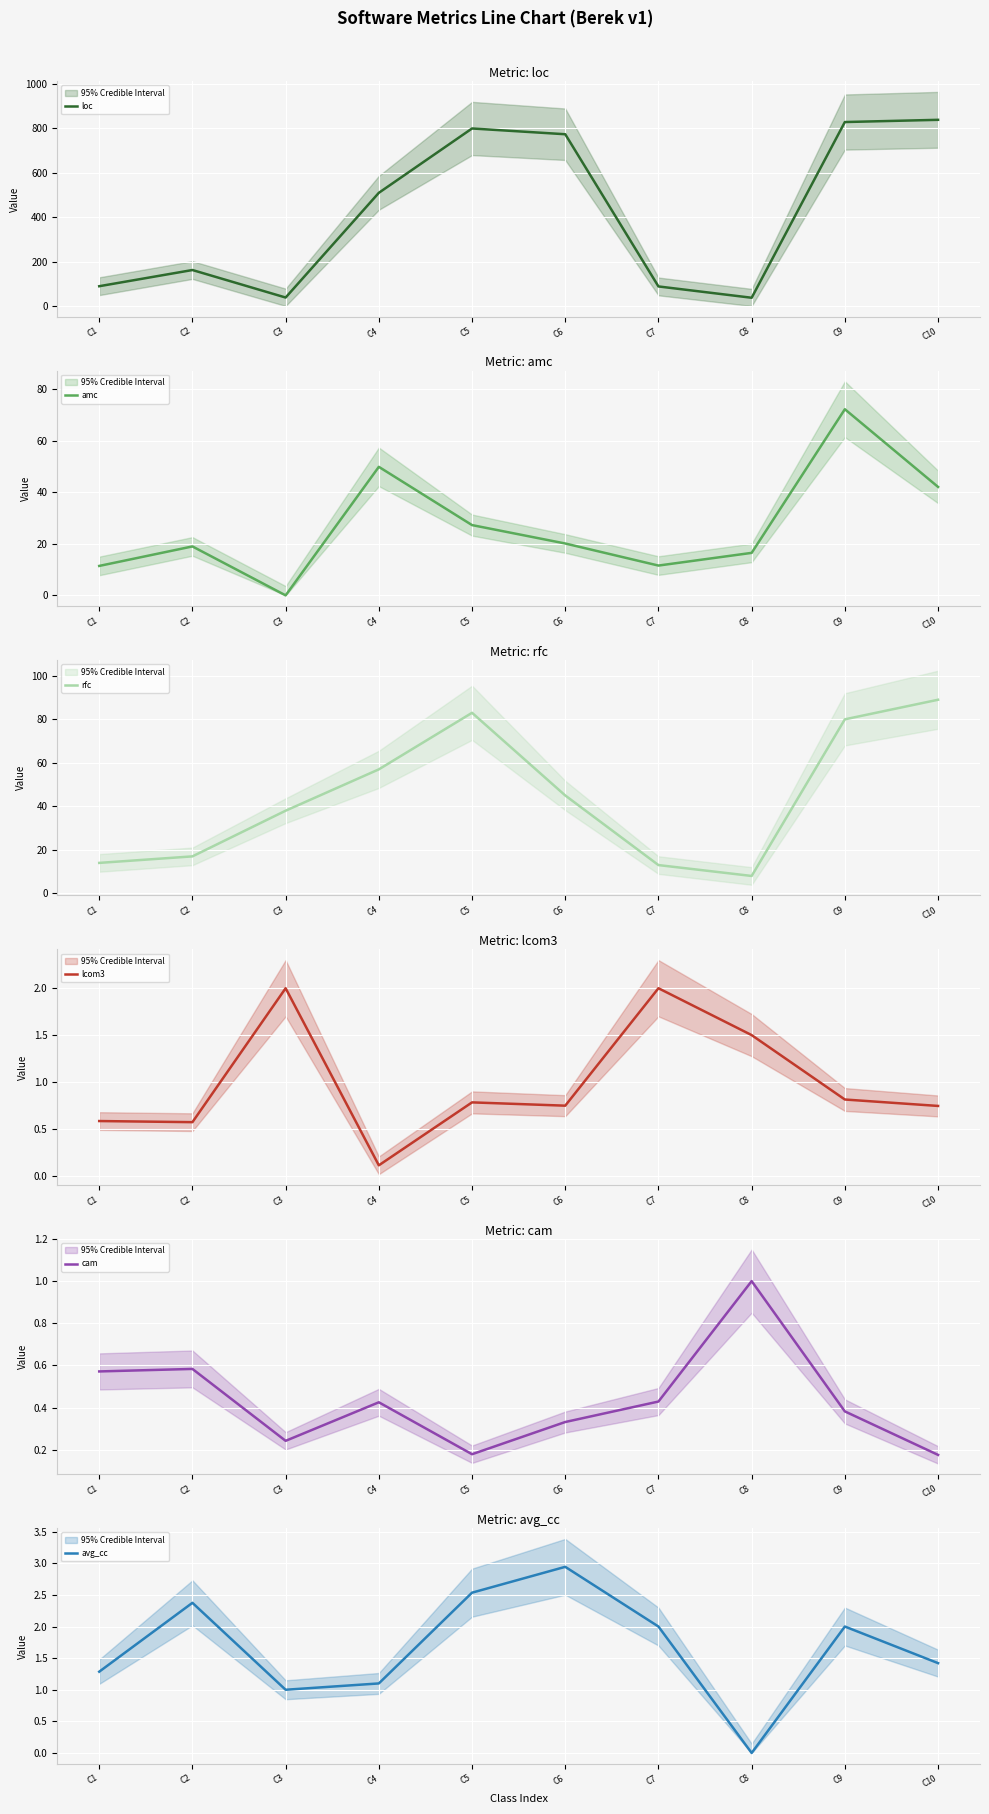

What is the value of the lcom3 point at the 3rd from the left?

2.0